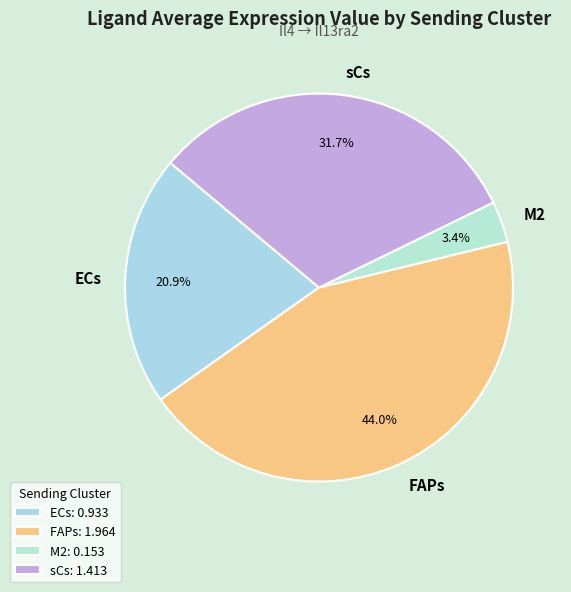

Count the number of slices in the pie.

4